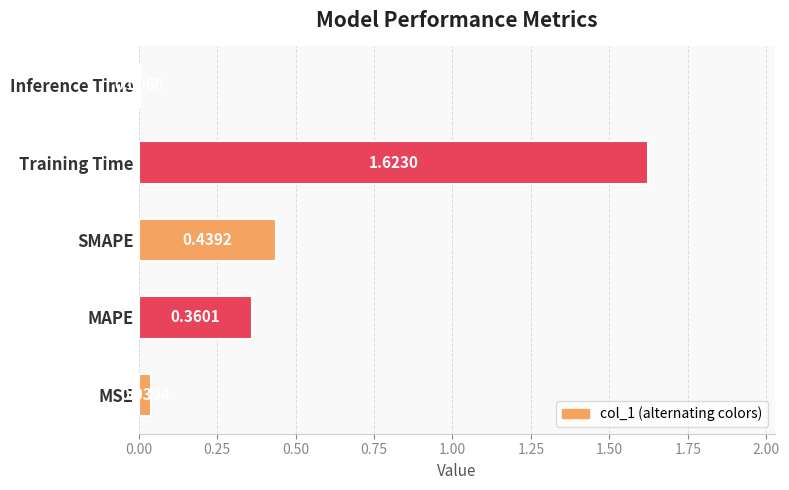

At which category does the chart reach its peak across all series?

Training Time